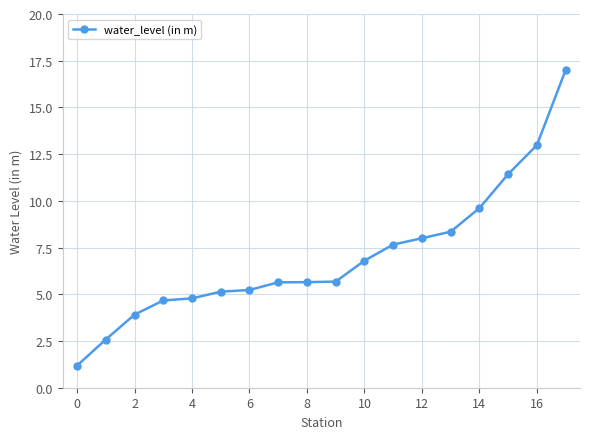

What is the greatest value displayed?

17.0